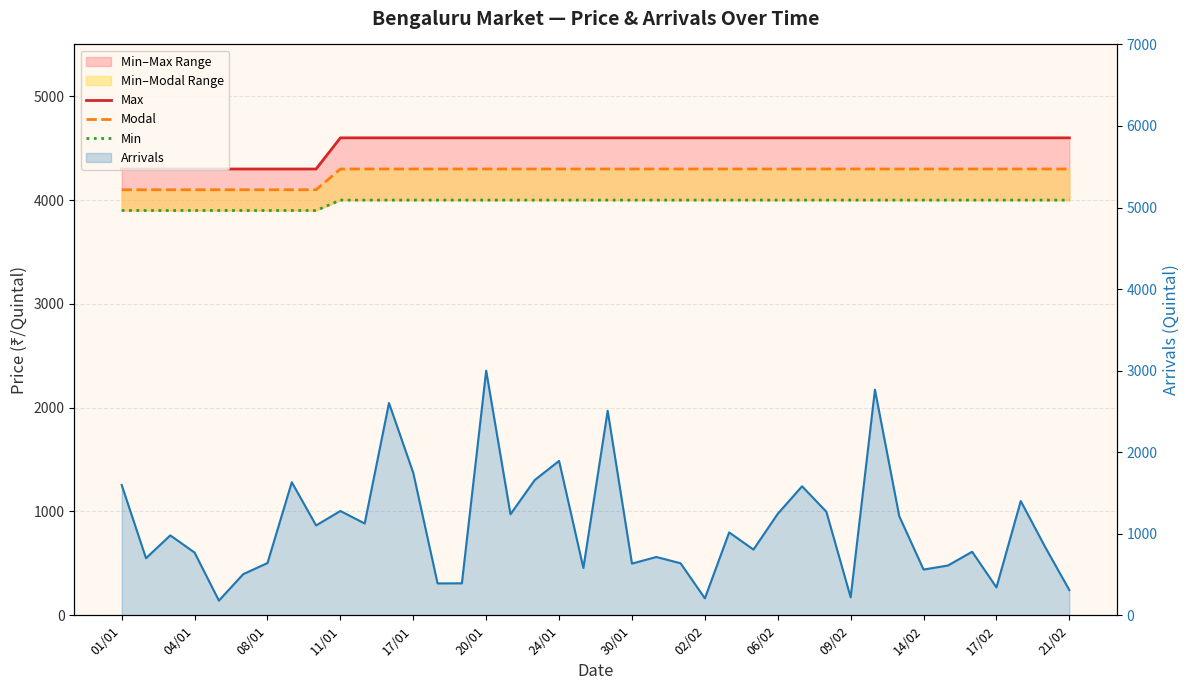

How many lines are shown in the chart?

4